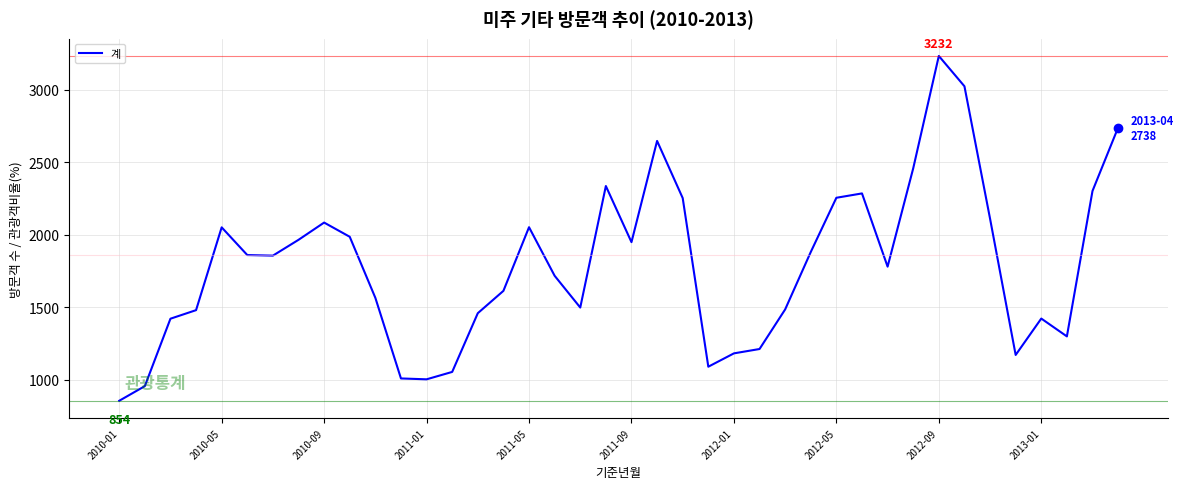

What is the smallest value displayed?

854